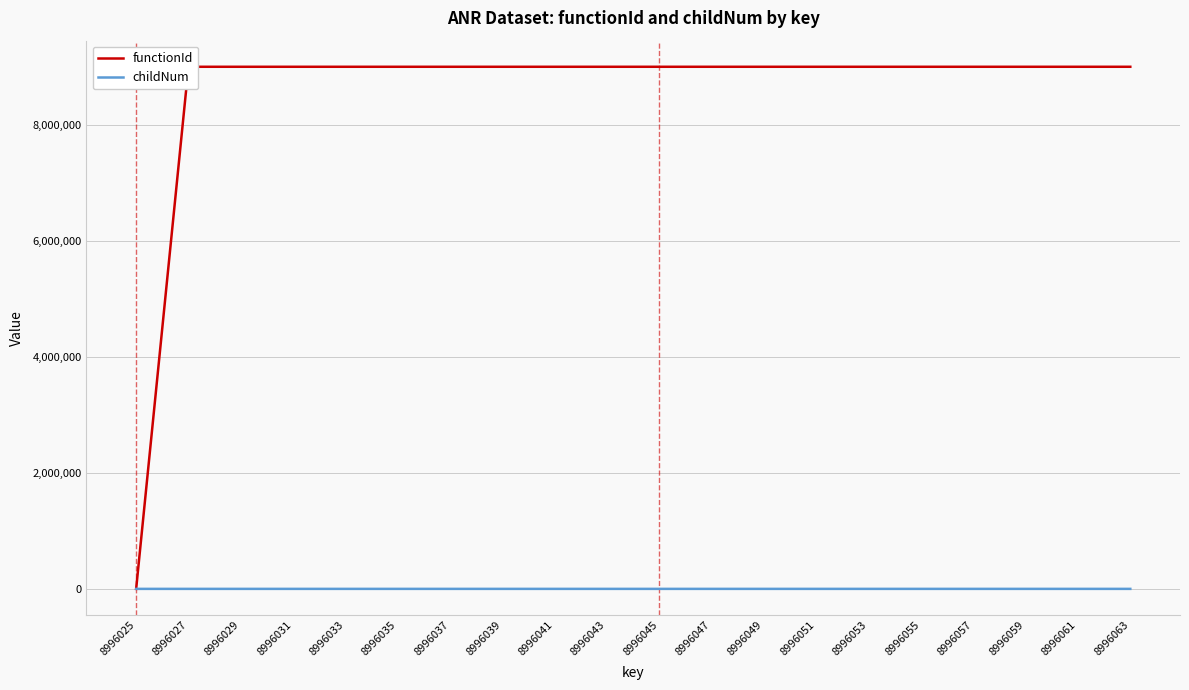

Which series changed the most between 8996047 and 8996055?

childNum